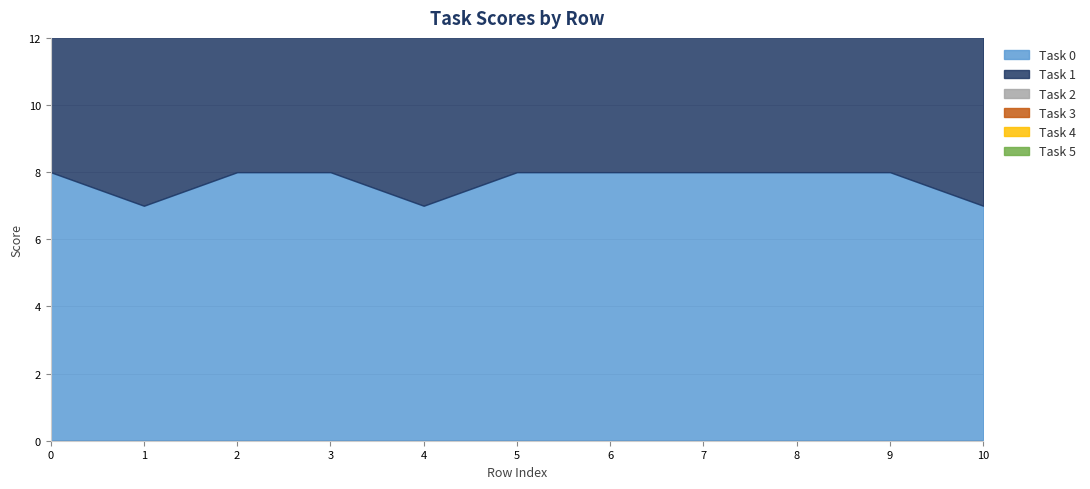

What is the total value across all series at 3?

45